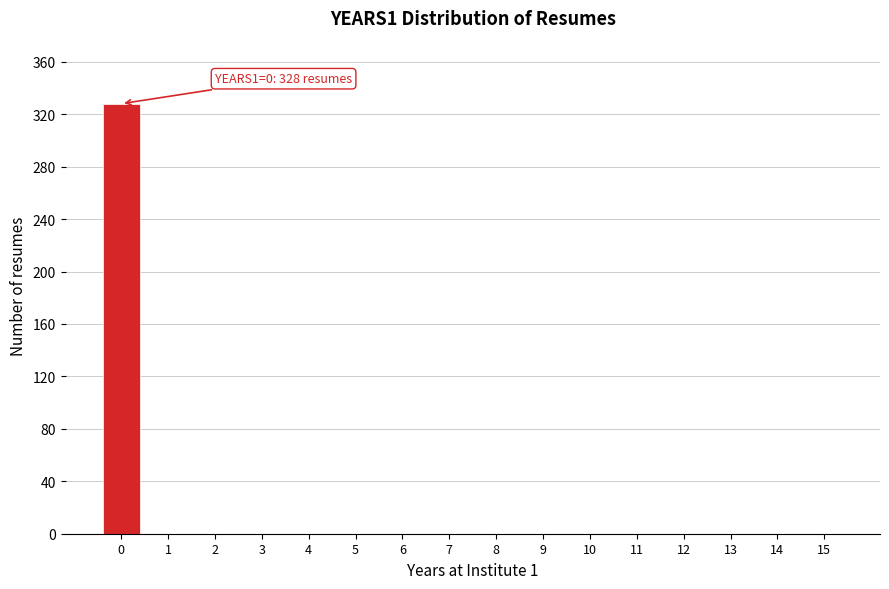

Reading left to right, what are all the values shown in this chart?

0=328	1=0	2=0	3=0	4=0	5=0	6=0	7=0	8=0	9=0	10=0	11=0	12=0	13=0	14=0	15=0